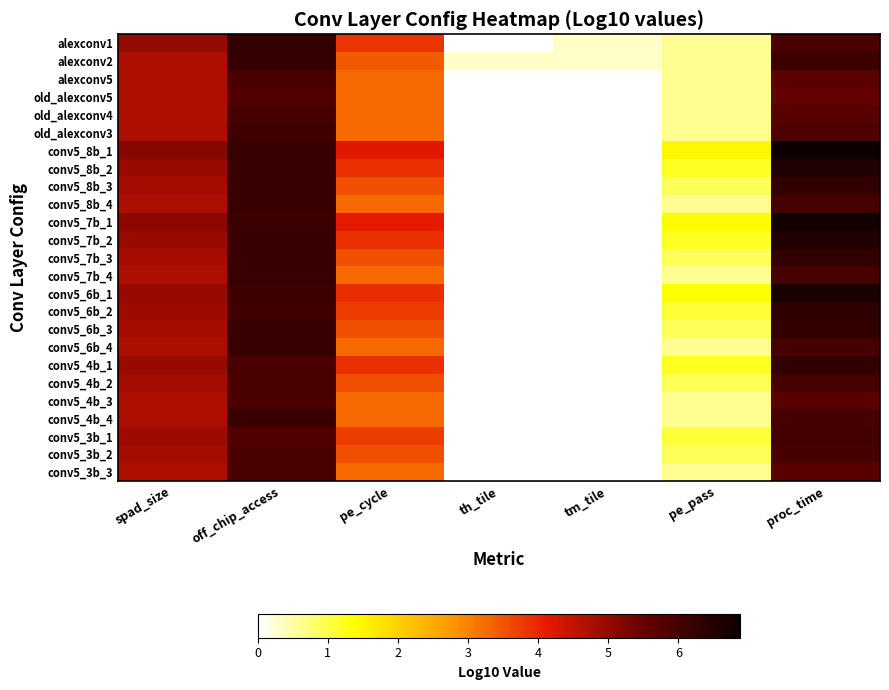

Reading left to right, extract all data points from this chart.

alexconv1: spad_size=5.0	off_chip_access=6.3	pe_cycle=3.8	th_tile=0.0	tm_tile=0.3	pe_pass=0.6	proc_time=5.9
alexconv2: spad_size=4.8	off_chip_access=6.2	pe_cycle=3.4	th_tile=0.3	tm_tile=0.3	pe_pass=0.6	proc_time=6.1
alexconv5: spad_size=4.7	off_chip_access=5.9	pe_cycle=3.3	th_tile=0.0	tm_tile=0.0	pe_pass=0.6	proc_time=5.7
old_alexconv5: spad_size=4.7	off_chip_access=5.8	pe_cycle=3.3	th_tile=0.0	tm_tile=0.0	pe_pass=0.6	proc_time=5.6
old_alexconv4: spad_size=4.7	off_chip_access=6.0	pe_cycle=3.3	th_tile=0.0	tm_tile=0.0	pe_pass=0.6	proc_time=5.7
old_alexconv3: spad_size=4.7	off_chip_access=6.1	pe_cycle=3.3	th_tile=0.0	tm_tile=0.0	pe_pass=0.6	proc_time=5.9
conv5_8b_1: spad_size=5.1	off_chip_access=6.2	pe_cycle=4.2	th_tile=0.0	tm_tile=0.0	pe_pass=1.5	proc_time=6.9
conv5_8b_2: spad_size=5.0	off_chip_access=6.2	pe_cycle=3.9	th_tile=0.0	tm_tile=0.0	pe_pass=1.2	proc_time=6.6
conv5_8b_3: spad_size=4.8	off_chip_access=6.2	pe_cycle=3.6	th_tile=0.0	tm_tile=0.0	pe_pass=0.9	proc_time=6.3
conv5_8b_4: spad_size=4.7	off_chip_access=6.2	pe_cycle=3.3	th_tile=0.0	tm_tile=0.0	pe_pass=0.6	proc_time=6.0
conv5_7b_1: spad_size=5.1	off_chip_access=6.1	pe_cycle=4.1	th_tile=0.0	tm_tile=0.0	pe_pass=1.4	proc_time=6.8
conv5_7b_2: spad_size=5.0	off_chip_access=6.2	pe_cycle=3.9	th_tile=0.0	tm_tile=0.0	pe_pass=1.2	proc_time=6.6
conv5_7b_3: spad_size=4.8	off_chip_access=6.2	pe_cycle=3.6	th_tile=0.0	tm_tile=0.0	pe_pass=0.9	proc_time=6.3
conv5_7b_4: spad_size=4.7	off_chip_access=6.2	pe_cycle=3.3	th_tile=0.0	tm_tile=0.0	pe_pass=0.6	proc_time=6.0
conv5_6b_1: spad_size=5.0	off_chip_access=6.1	pe_cycle=3.9	th_tile=0.0	tm_tile=0.0	pe_pass=1.4	proc_time=6.7
conv5_6b_2: spad_size=4.9	off_chip_access=6.1	pe_cycle=3.7	th_tile=0.0	tm_tile=0.0	pe_pass=1.1	proc_time=6.3
conv5_6b_3: spad_size=4.8	off_chip_access=6.2	pe_cycle=3.6	th_tile=0.0	tm_tile=0.0	pe_pass=0.9	proc_time=6.3
conv5_6b_4: spad_size=4.7	off_chip_access=6.2	pe_cycle=3.3	th_tile=0.0	tm_tile=0.0	pe_pass=0.6	proc_time=6.0
conv5_4b_1: spad_size=5.0	off_chip_access=5.9	pe_cycle=3.9	th_tile=0.0	tm_tile=0.0	pe_pass=1.2	proc_time=6.3
conv5_4b_2: spad_size=4.8	off_chip_access=5.9	pe_cycle=3.6	th_tile=0.0	tm_tile=0.0	pe_pass=0.9	proc_time=6.0
conv5_4b_3: spad_size=4.7	off_chip_access=5.9	pe_cycle=3.3	th_tile=0.0	tm_tile=0.0	pe_pass=0.6	proc_time=5.7
conv5_4b_4: spad_size=4.7	off_chip_access=6.2	pe_cycle=3.3	th_tile=0.0	tm_tile=0.0	pe_pass=0.6	proc_time=6.0
conv5_3b_1: spad_size=4.9	off_chip_access=5.8	pe_cycle=3.7	th_tile=0.0	tm_tile=0.0	pe_pass=1.1	proc_time=6.0
conv5_3b_2: spad_size=4.8	off_chip_access=5.9	pe_cycle=3.6	th_tile=0.0	tm_tile=0.0	pe_pass=0.9	proc_time=6.0
conv5_3b_3: spad_size=4.7	off_chip_access=5.9	pe_cycle=3.3	th_tile=0.0	tm_tile=0.0	pe_pass=0.6	proc_time=5.7